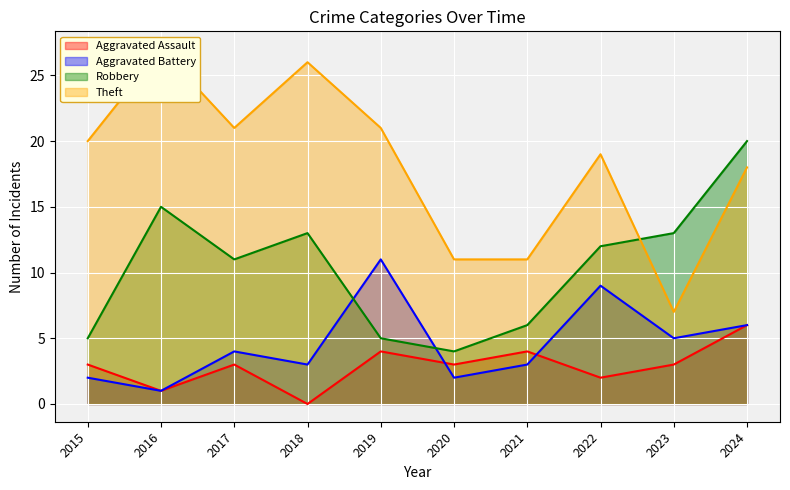

What is the average value of the Aggravated Battery series?

5